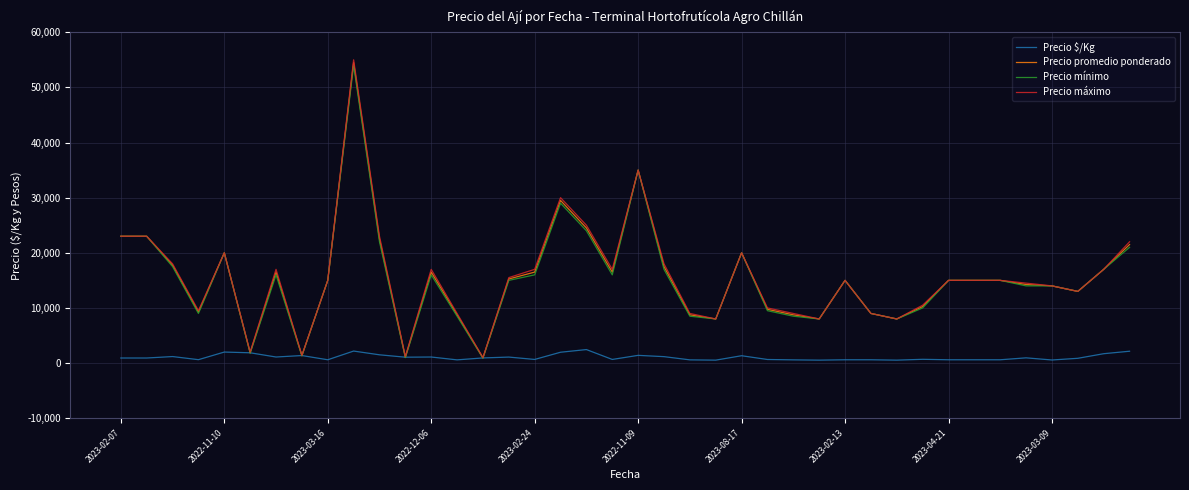

Which series has the largest range (max minus min)?

Precio máximo